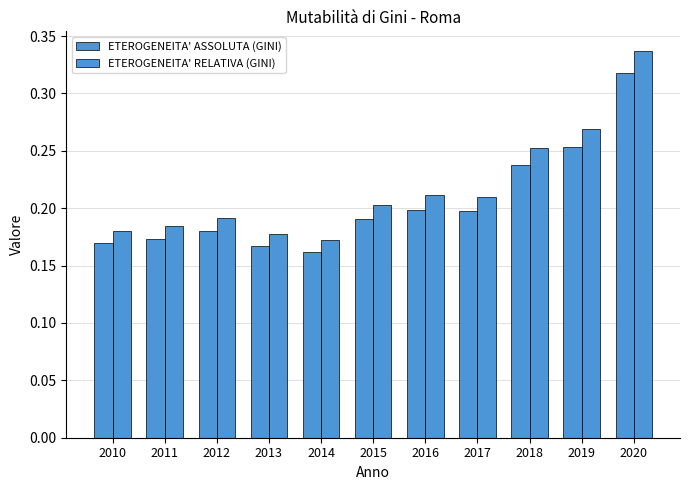

Rank the series by their average value, from lowest to highest.

ETEROGENEITA' ASSOLUTA (GINI), ETEROGENEITA' RELATIVA (GINI)